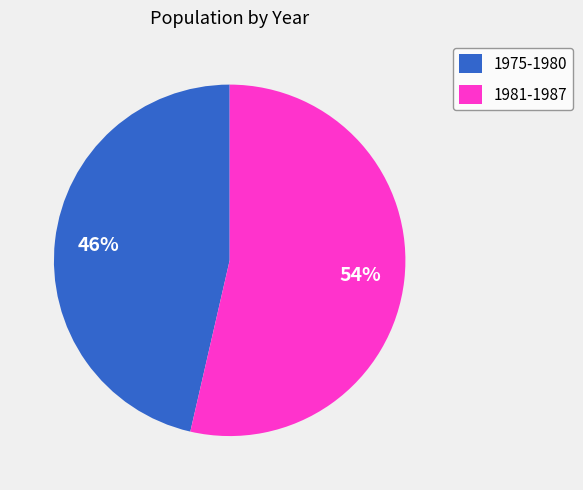

How many segments does this pie chart have?

2